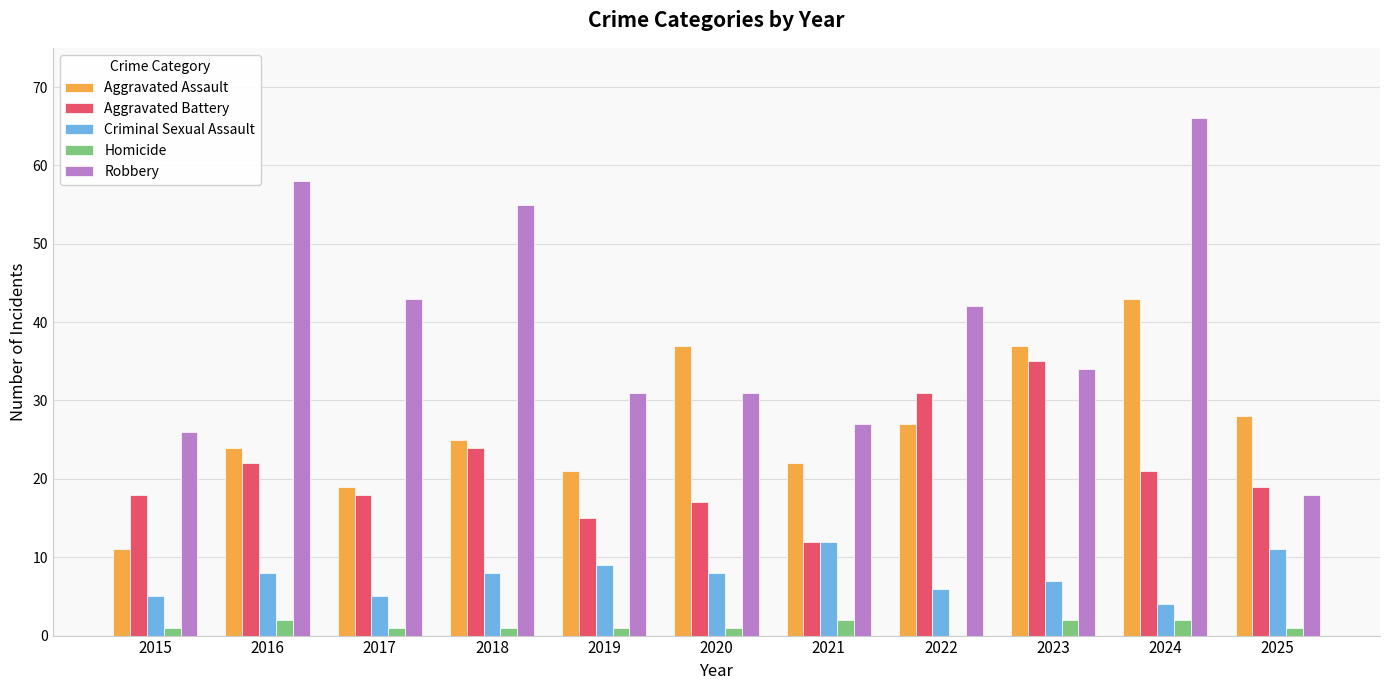

Which label corresponds to the largest value in the chart?

2024